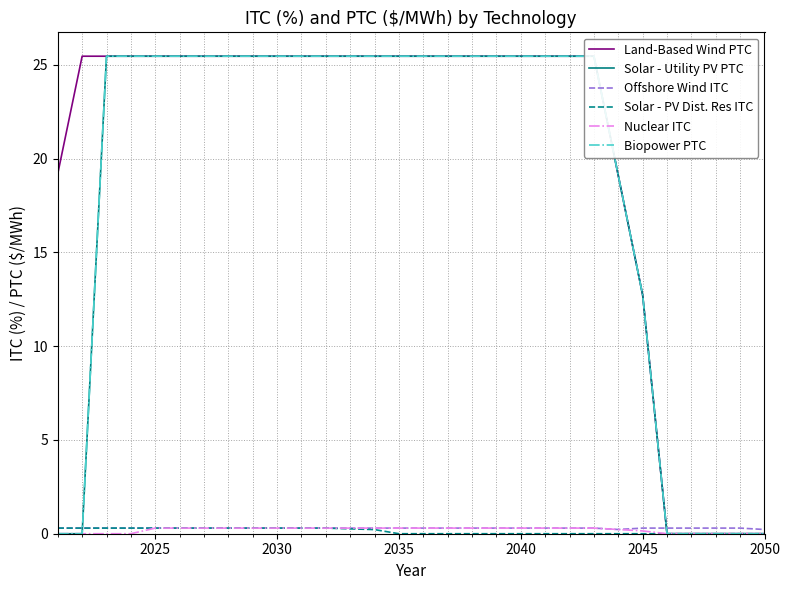

How many values in the Solar - Utility PV PTC series are below 25?

9